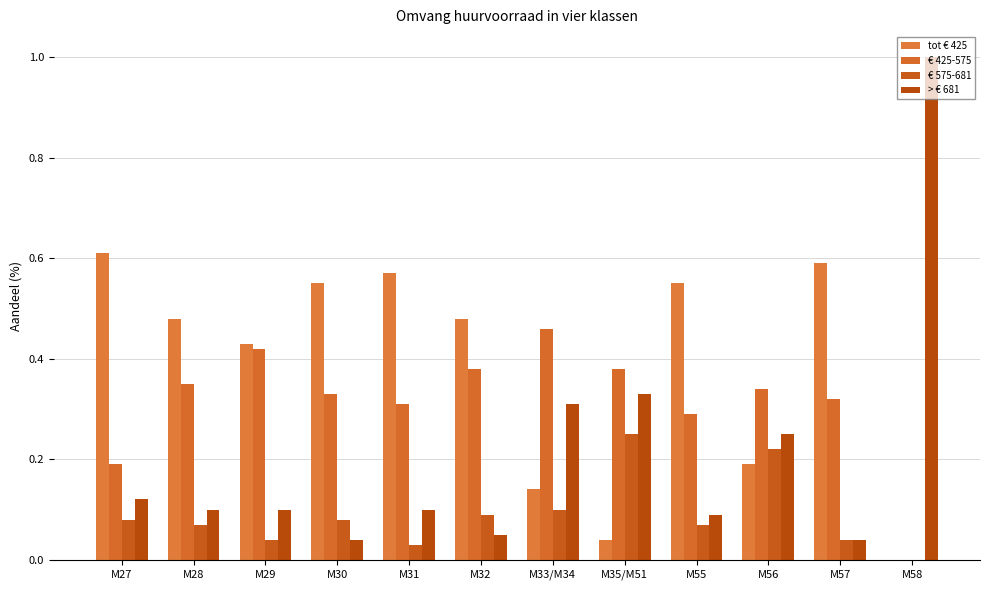

List the series in order of their peak value, highest first.

> € 681, tot € 425, € 425-575, € 575-681